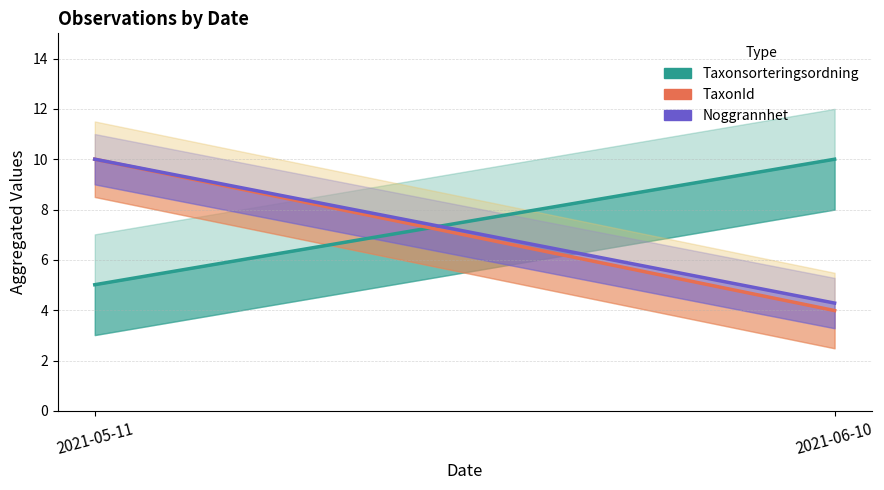

List the series in order of their overall mean, lowest first.

TaxonId, Noggrannhet, Taxonsorteringsordning